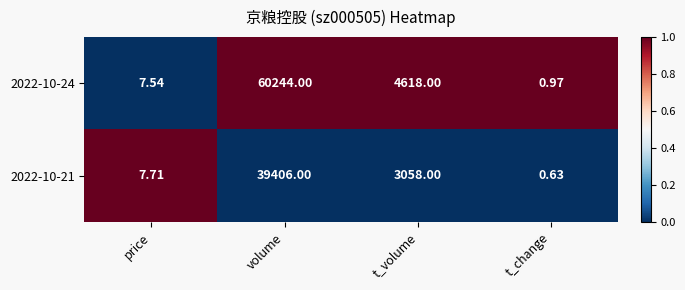

Where does the 2022-10-21 series first go above 3058?

volume